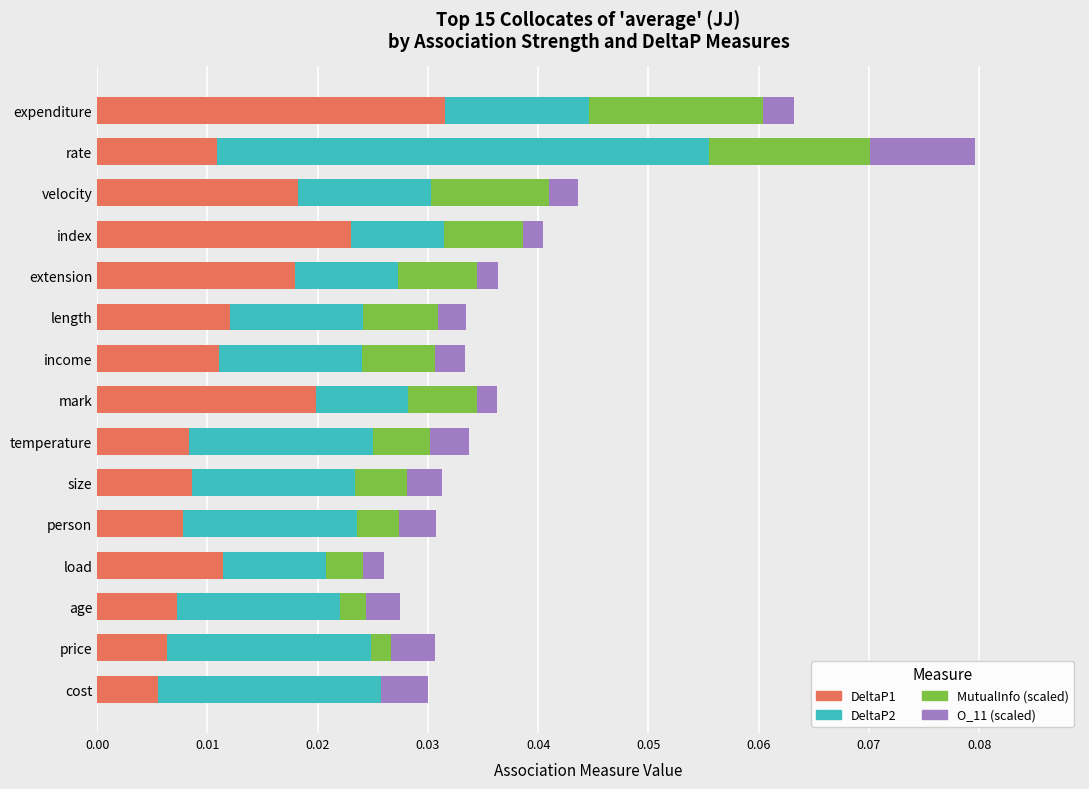

At which label does DeltaP1 reach its peak?

expenditure